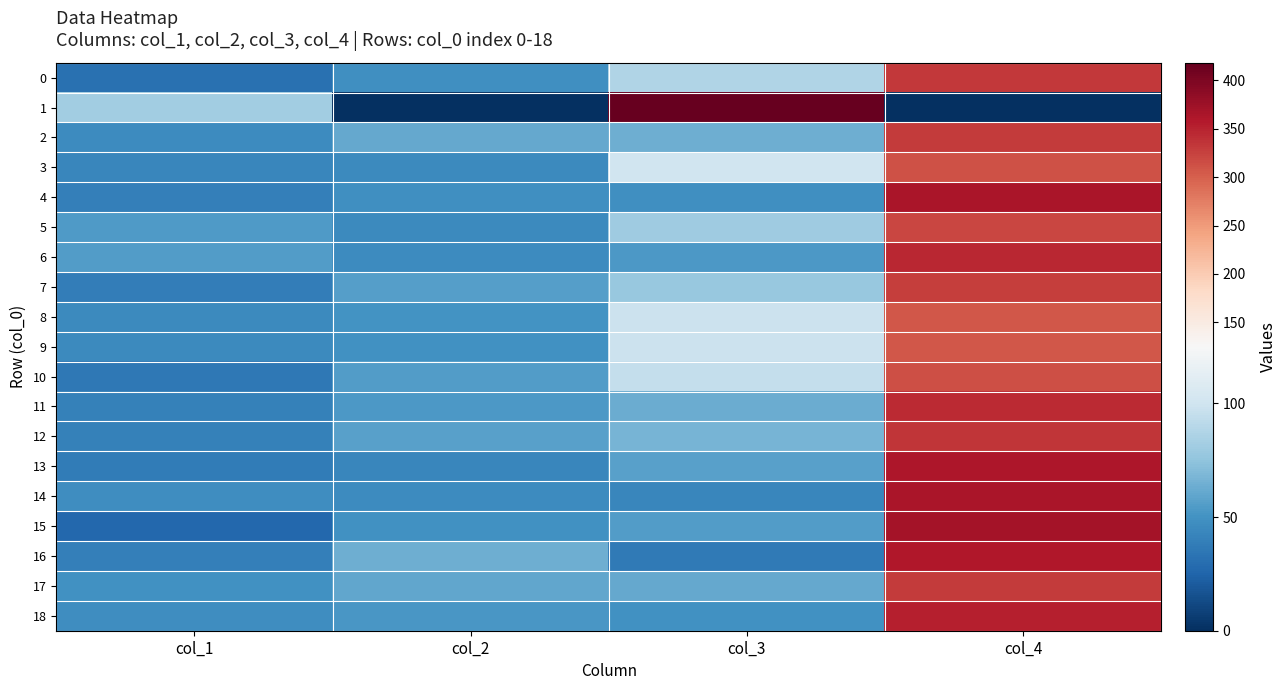

Reading right to left, extract all data points from this chart.

0: col_4=333	col_3=87	col_2=48	col_1=32
1: col_4=0	col_3=418	col_2=0	col_1=82
2: col_4=329	col_3=64	col_2=61	col_1=46
3: col_4=312	col_3=100	col_2=45	col_1=43
4: col_4=364	col_3=48	col_2=48	col_1=40
5: col_4=320	col_3=81	col_2=45	col_1=54
6: col_4=346	col_3=53	col_2=46	col_1=55
7: col_4=327	col_3=78	col_2=56	col_1=39
8: col_4=307	col_3=98	col_2=50	col_1=45
9: col_4=308	col_3=98	col_2=49	col_1=45
10: col_4=314	col_3=95	col_2=55	col_1=36
11: col_4=343	col_3=63	col_2=53	col_1=41
12: col_4=335	col_3=67	col_2=57	col_1=41
13: col_4=362	col_3=57	col_2=43	col_1=38
14: col_4=364	col_3=43	col_2=46	col_1=47
15: col_4=369	col_3=55	col_2=49	col_1=27
16: col_4=359	col_3=37	col_2=64	col_1=40
17: col_4=330	col_3=61	col_2=60	col_1=49
18: col_4=352	col_3=49	col_2=52	col_1=47